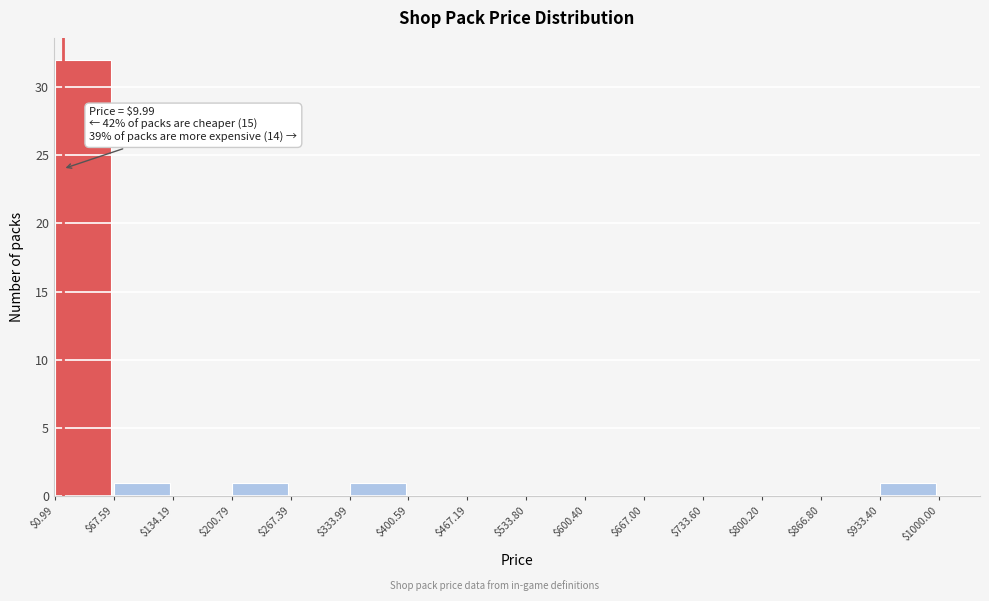

Over which range of the x-axis is the bar tallest?

$0.99 to $67.59